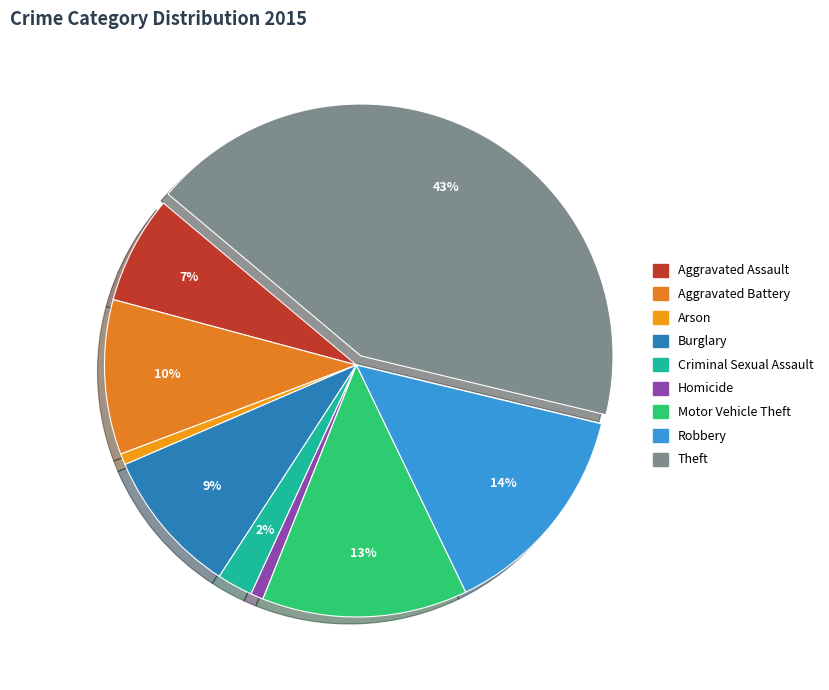

To the nearest percent, what percentage of the pie is Criminal Sexual Assault?

2%